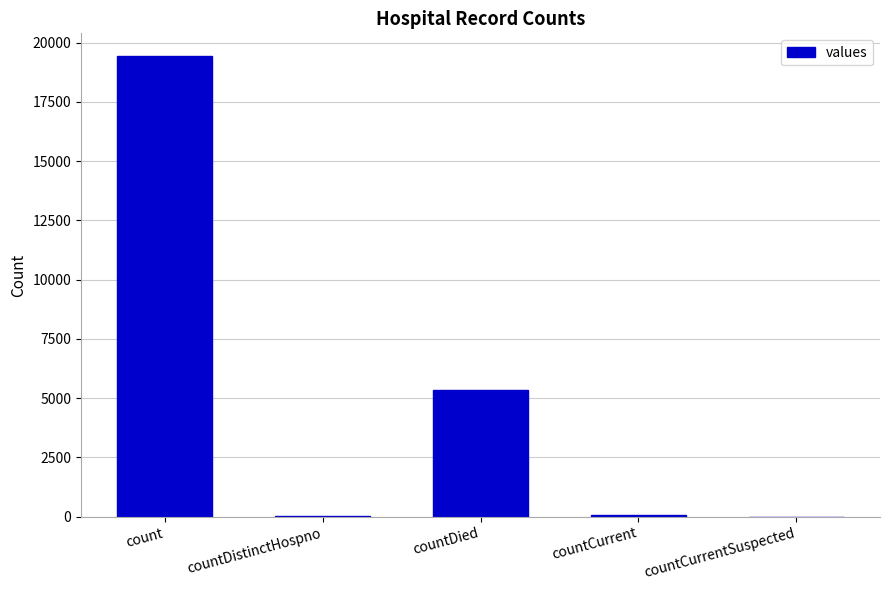

At which label is the value closest to 9710?

countDied